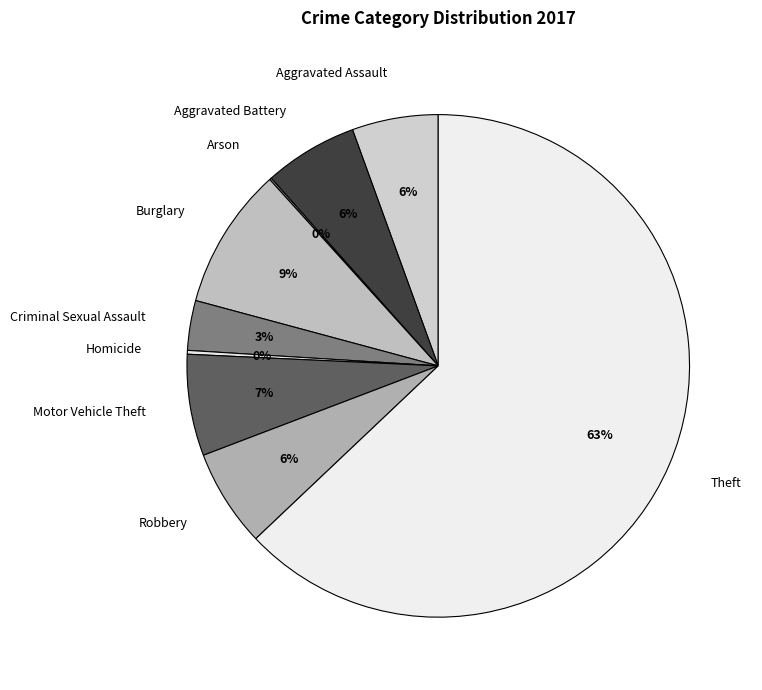

Is it true that Aggravated Assault is 6% of the pie?

True